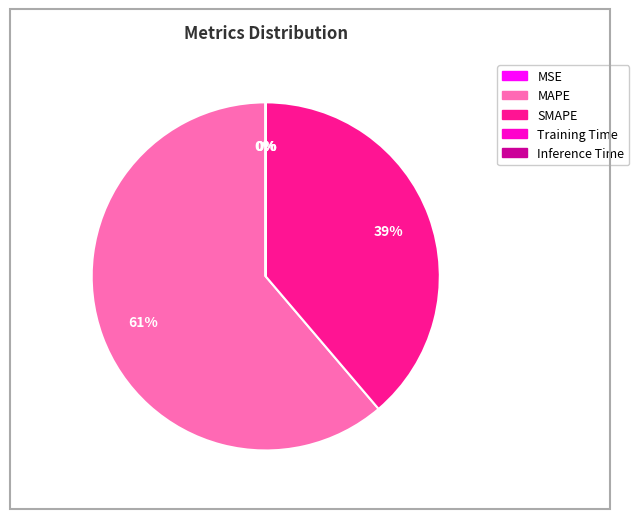

To the nearest percent, what percentage of the pie is SMAPE?

39%